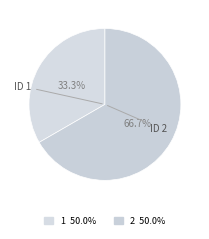

True or false: 2 accounts for 67% of the total.

True